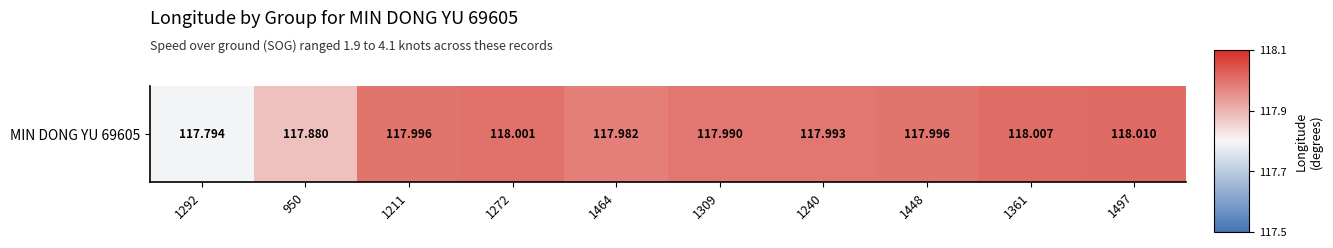

Is it true that the value at 1211 is 207.4?

False